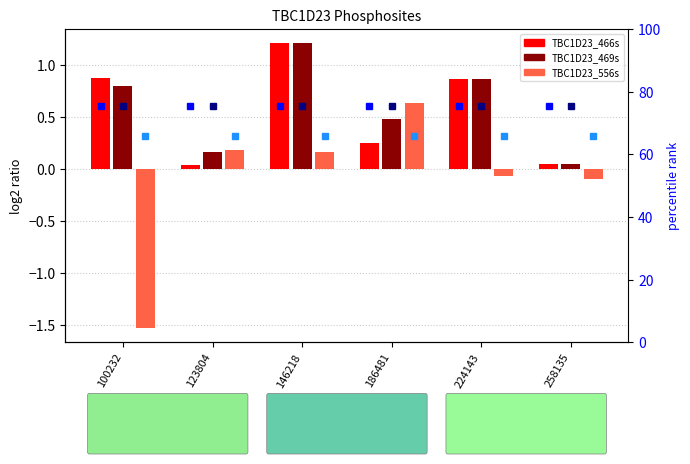

Is it true that TBC1D23_469s equals 0.3 at 123804?

False